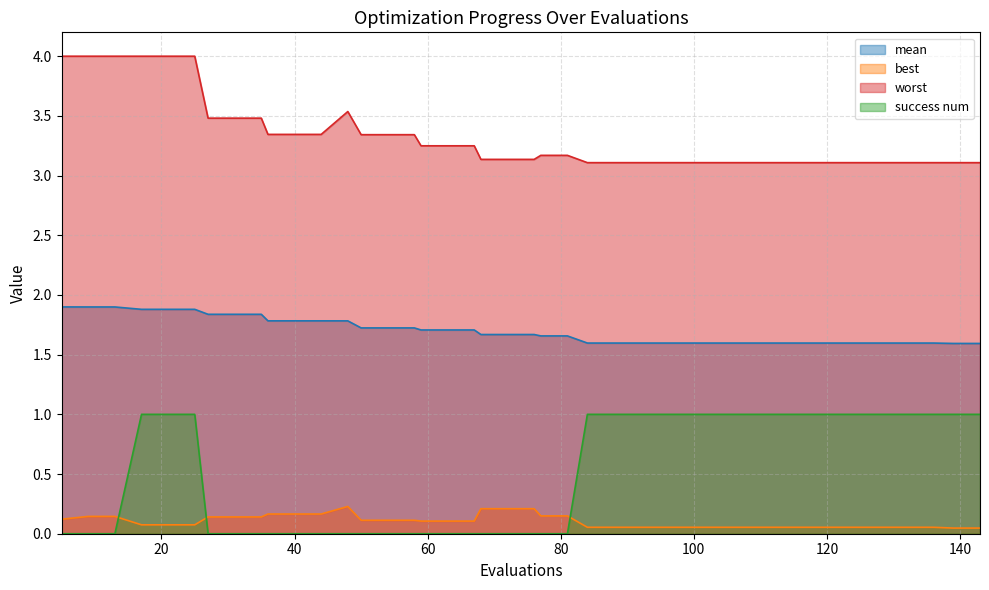

At which category is the sum across all series the highest?

17